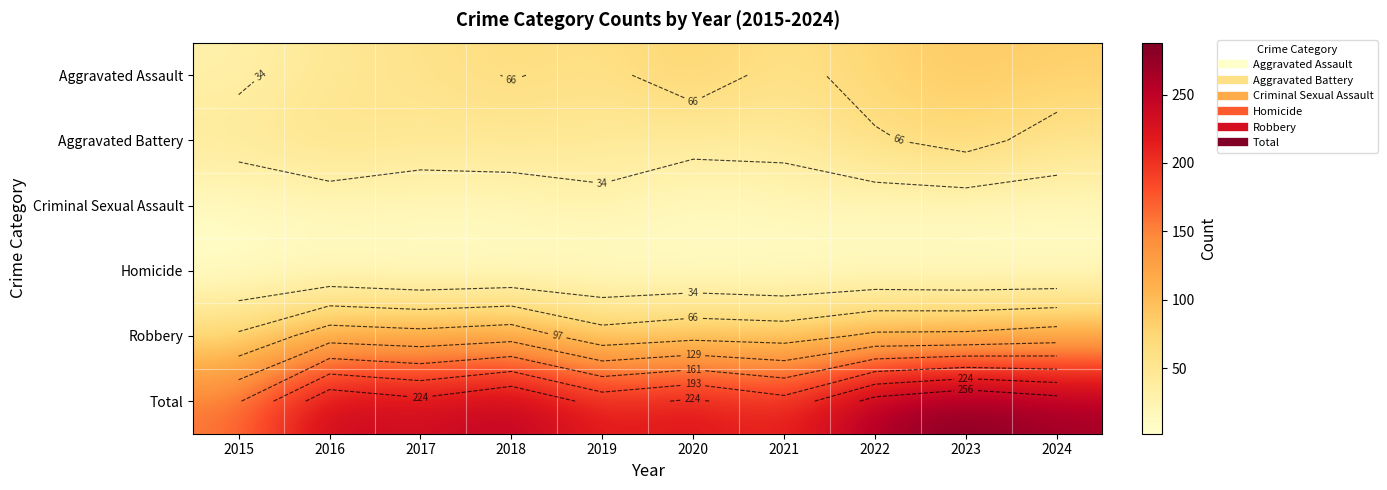

Which series changed the most between 2015 and 2020?

Total